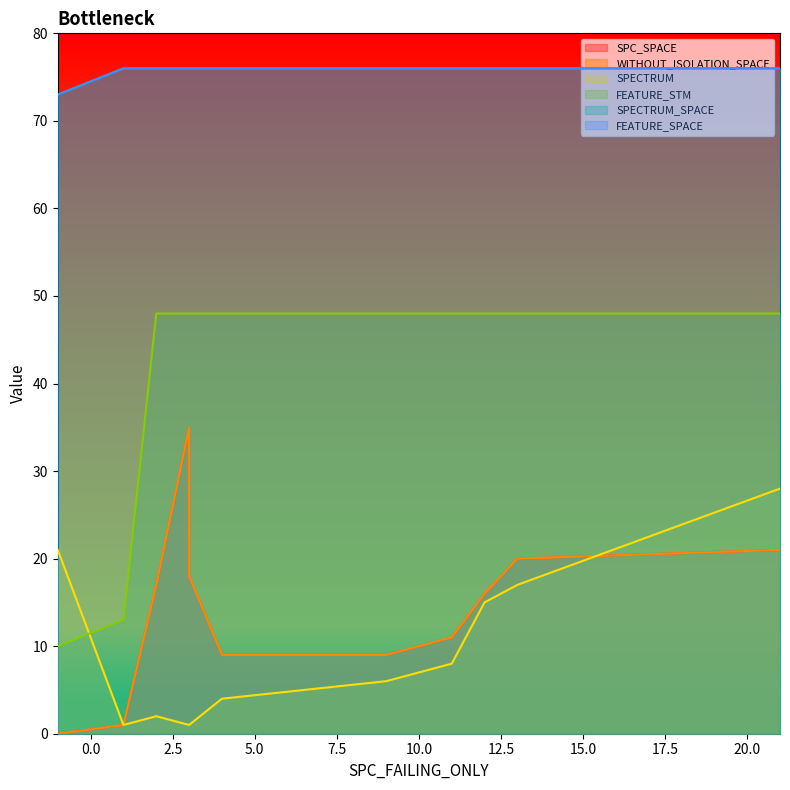

True or false: SPC_SPACE has more than 2 points higher than both neighbors.

False